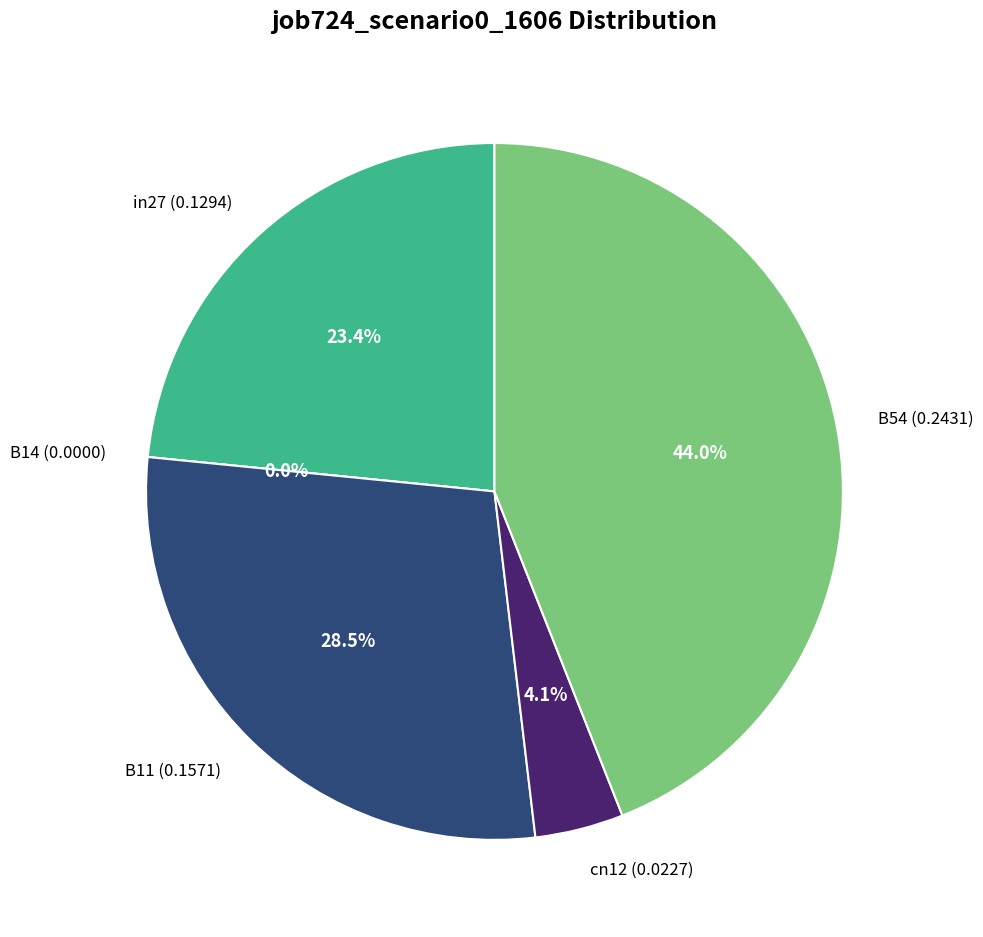

Is the sum of in27 and B54 greater than half?

Yes